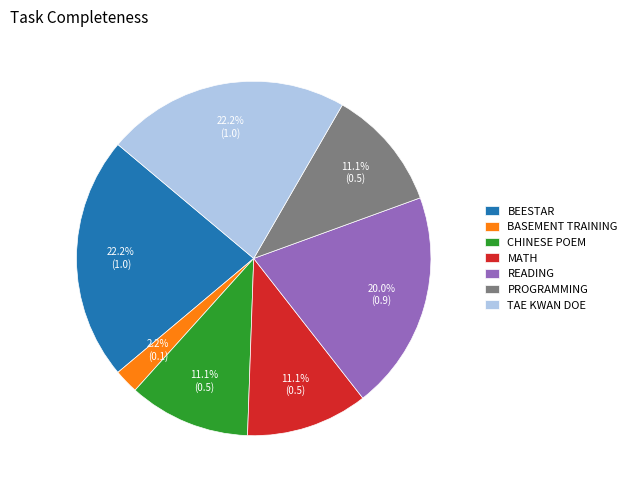

What is the smallest slice in the pie chart?

BASEMENT TRAINING